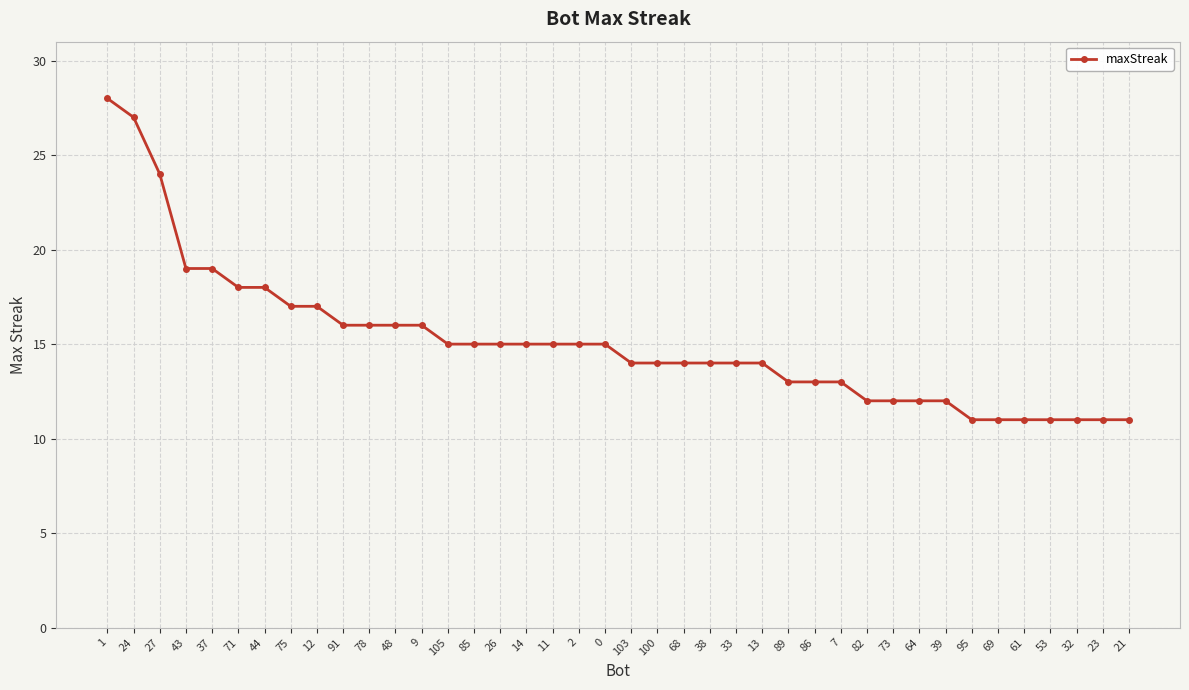

What is the approximate value at 2?

15